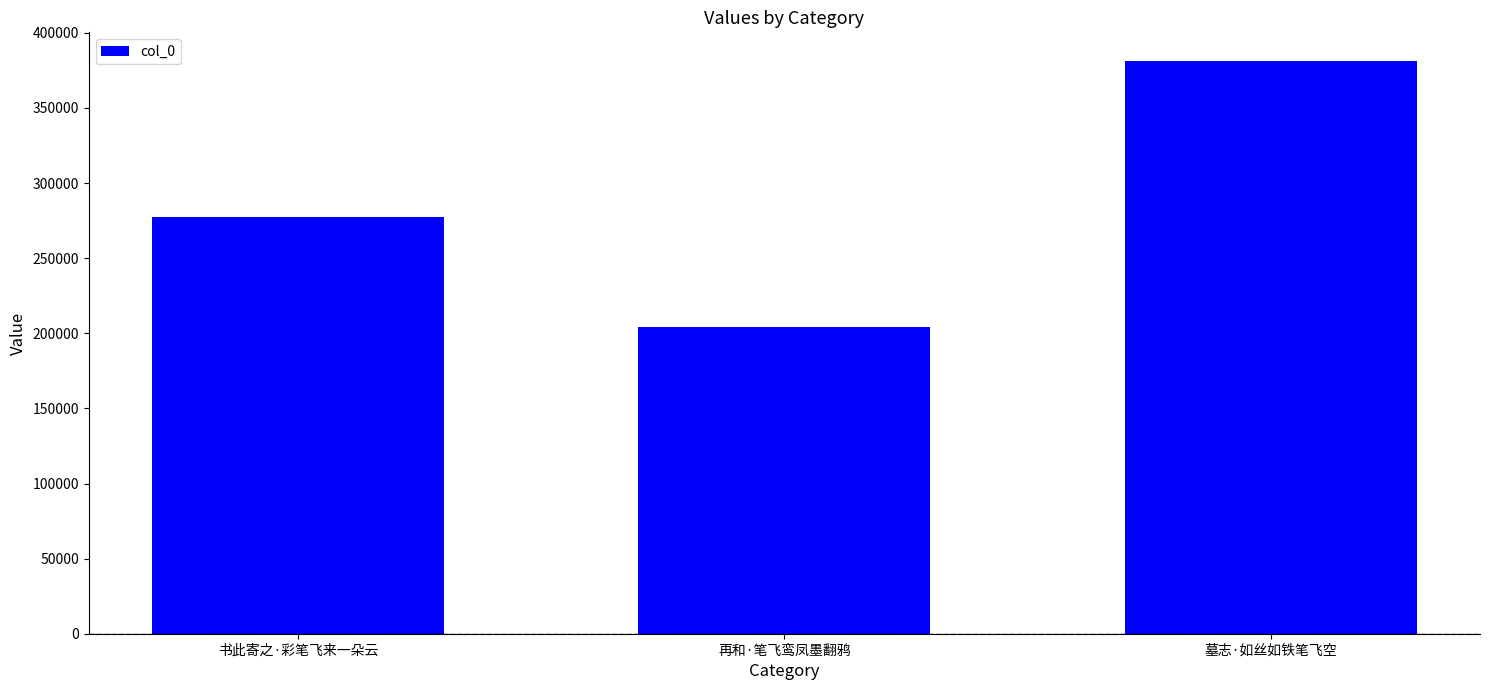

How many values are below 277461?

1